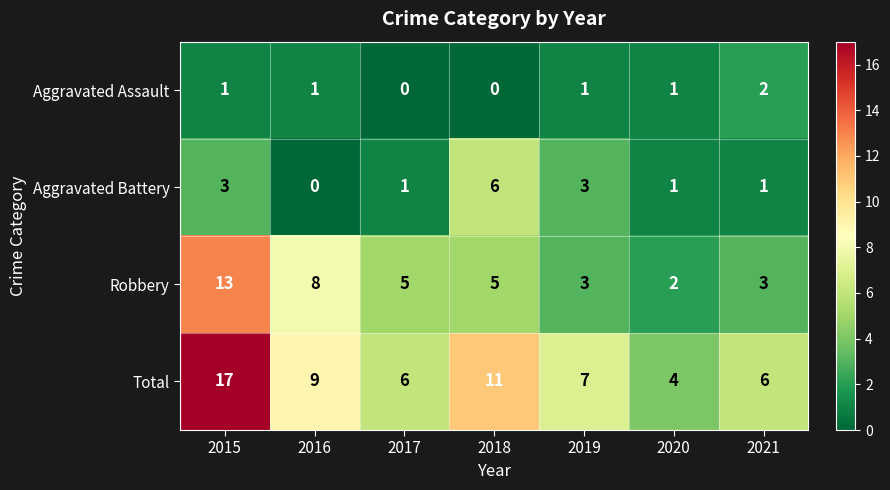

The value of Robbery at 2017 is 8. True or false?

False